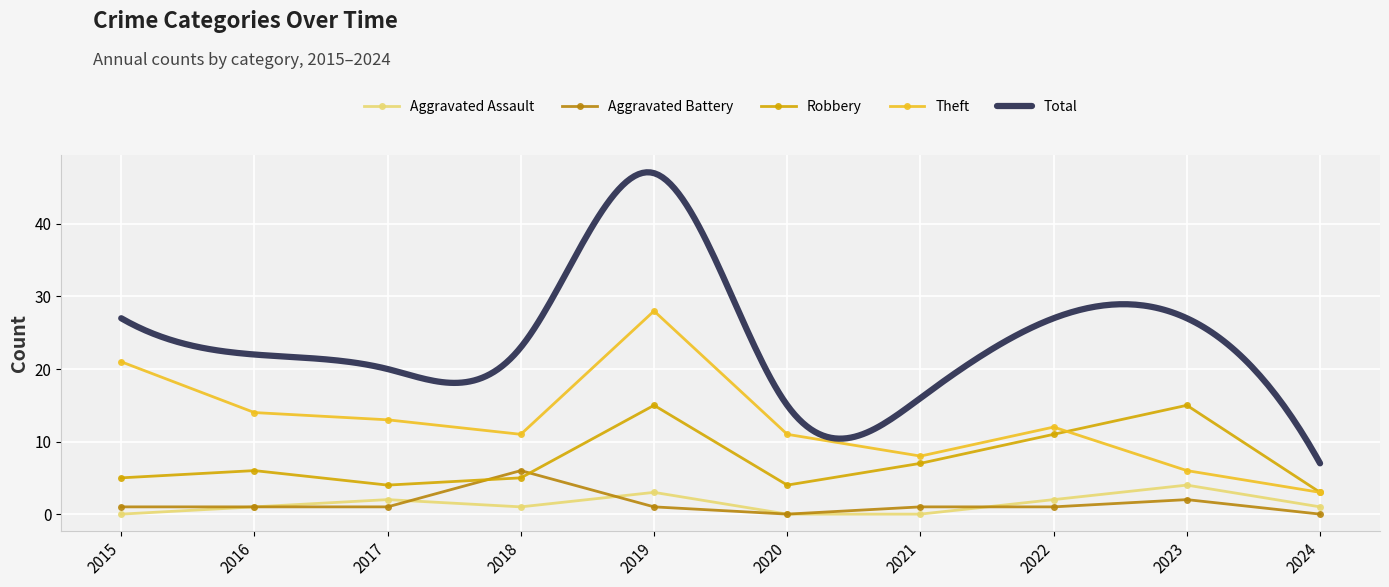

What is the maximum value for Robbery?

15